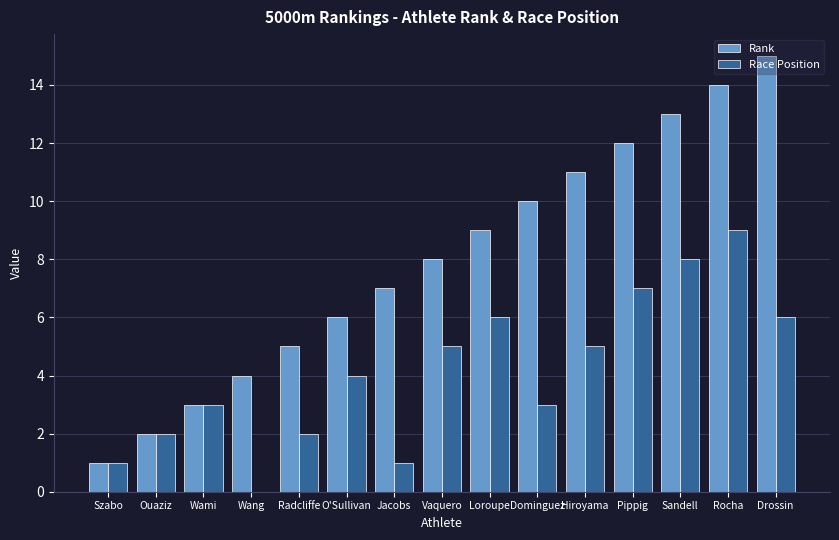

The Race Position series shows 4 at Wami. True or false?

False